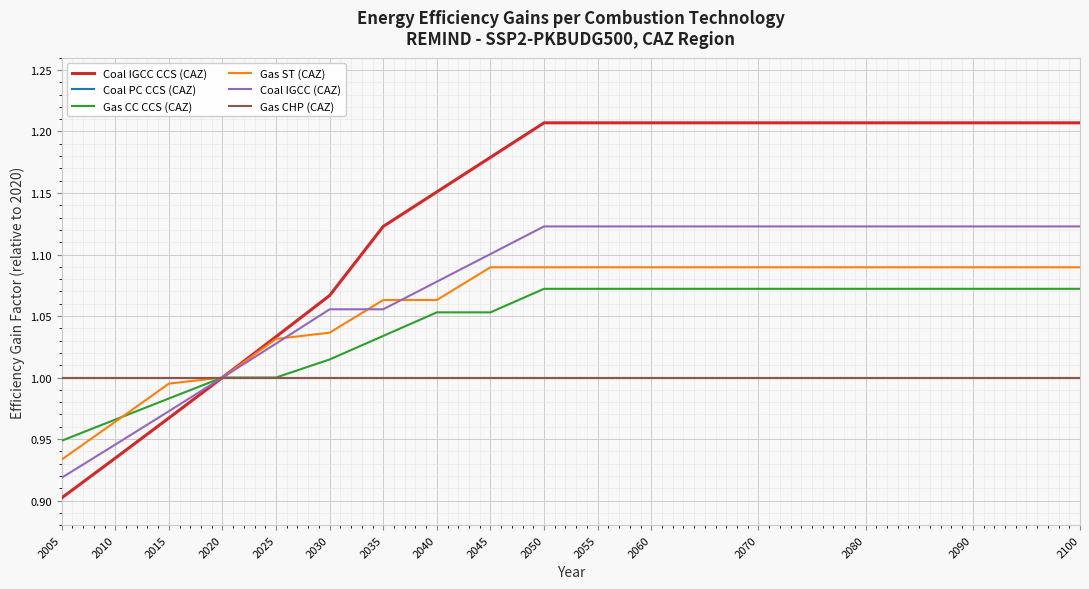

Does the chart have visible grid lines?

Yes